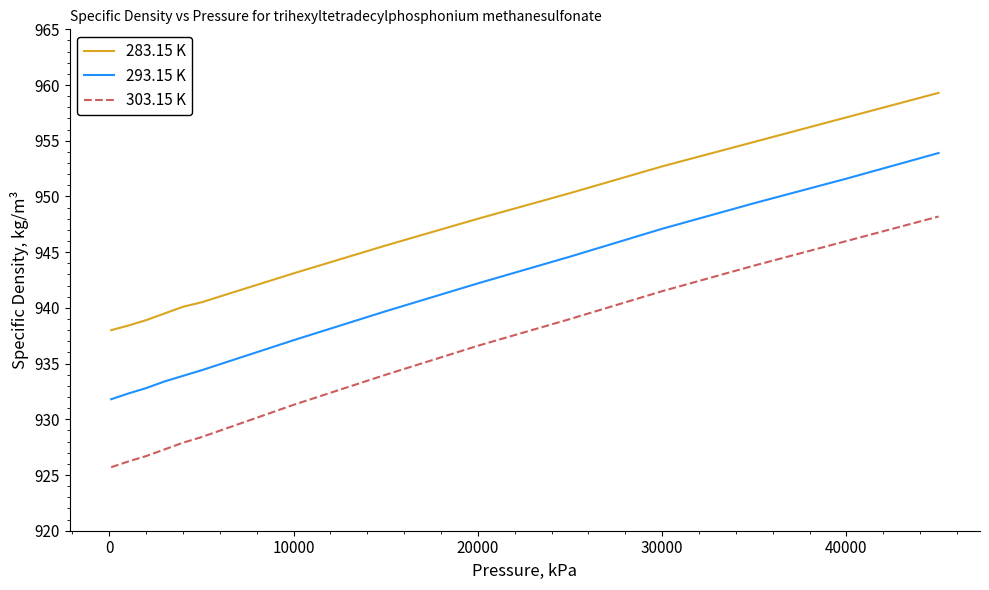

Rank the series by their average value, from highest to lowest.

283.15 K, 293.15 K, 303.15 K